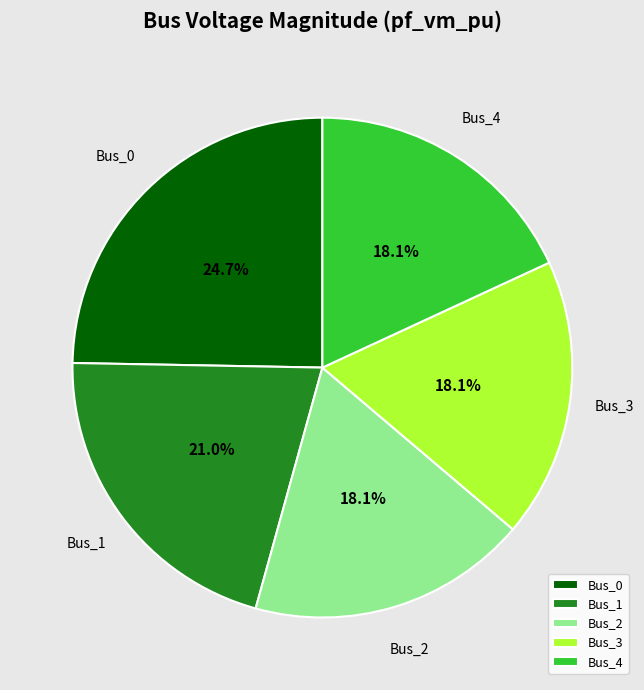

What percentage is the Bus_2 slice, to the nearest percent?

18%